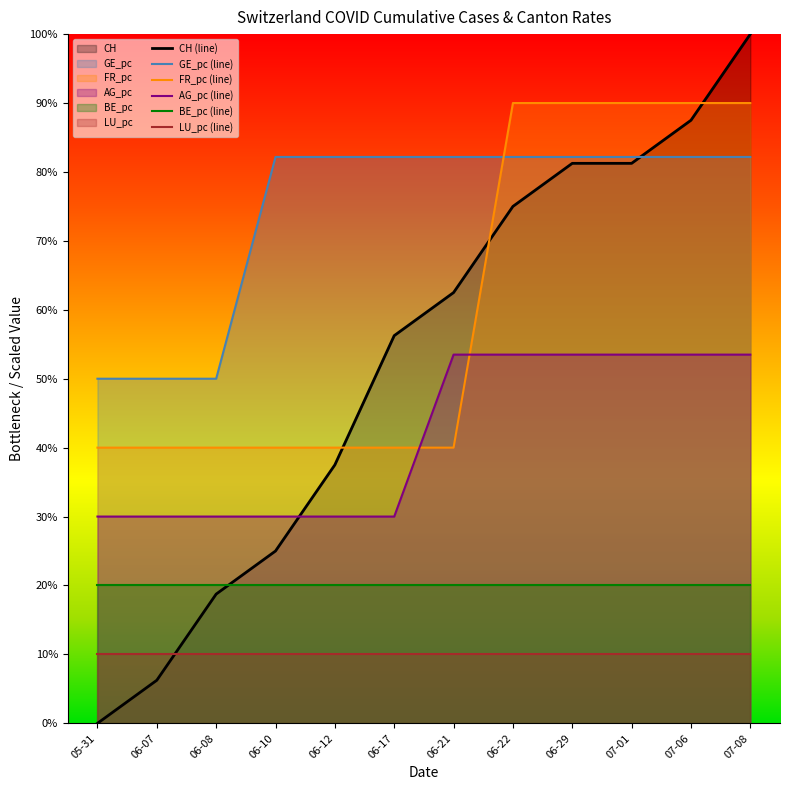

True or false: CH has a value of 1.0 at 07-08.

True